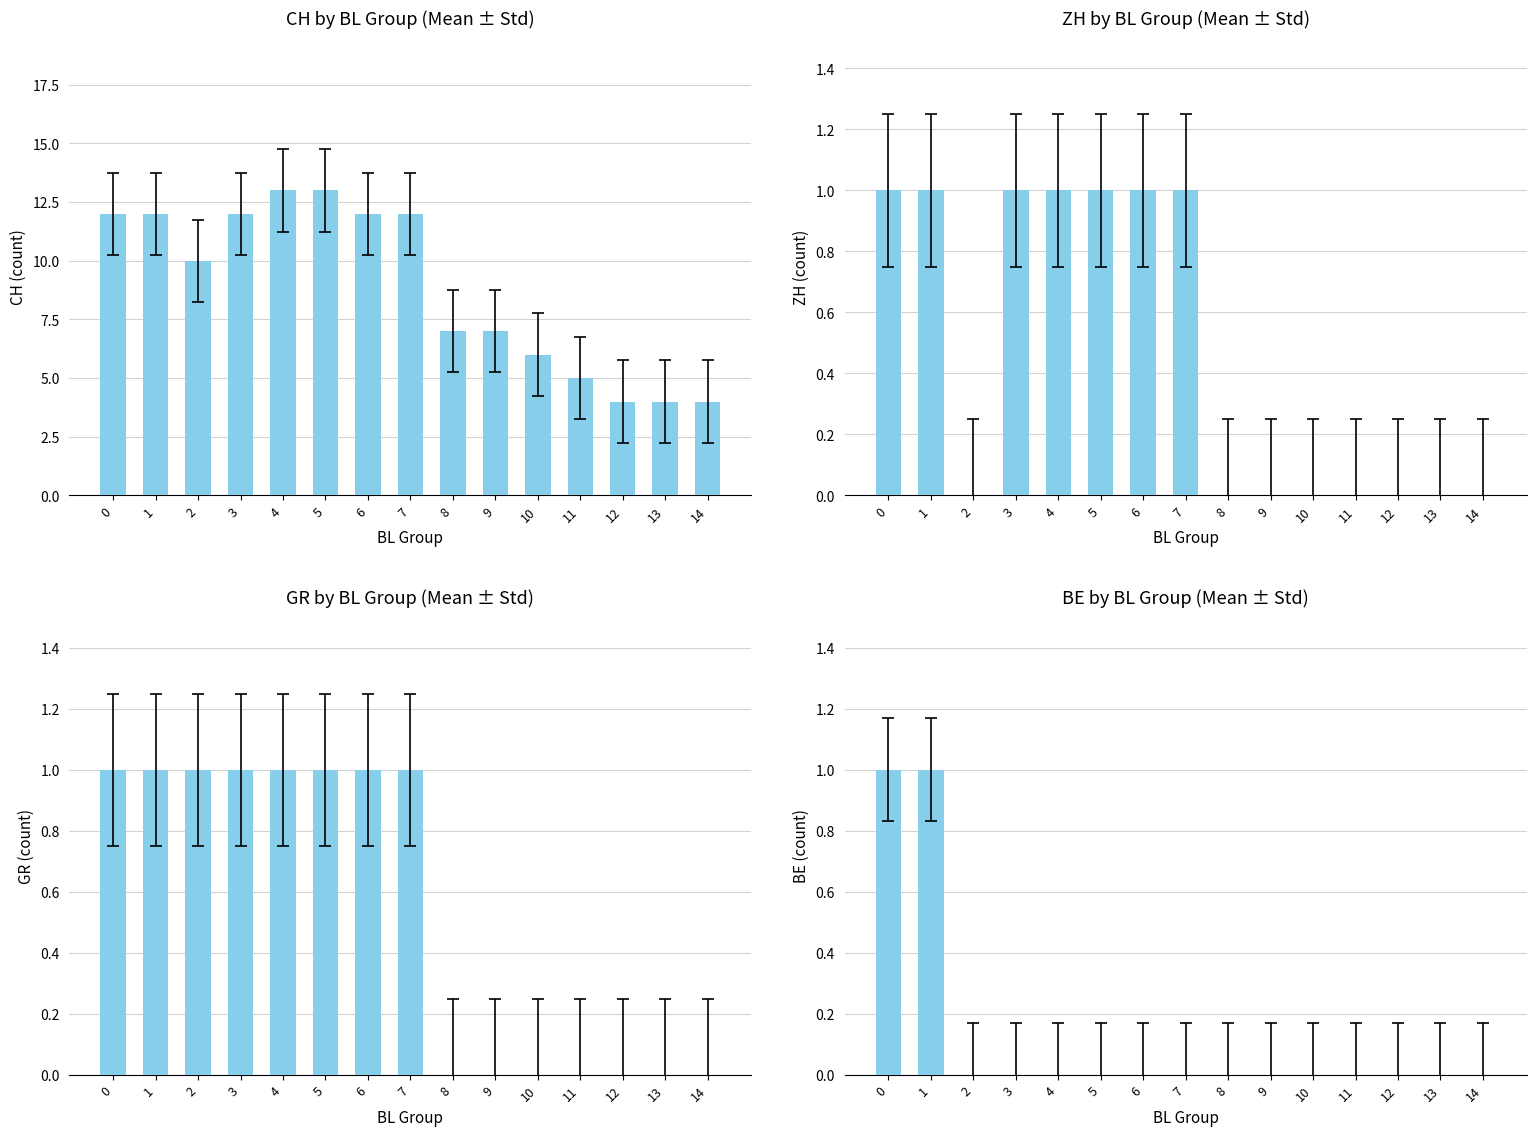

Which series changed the most between 12 and 13?

CH